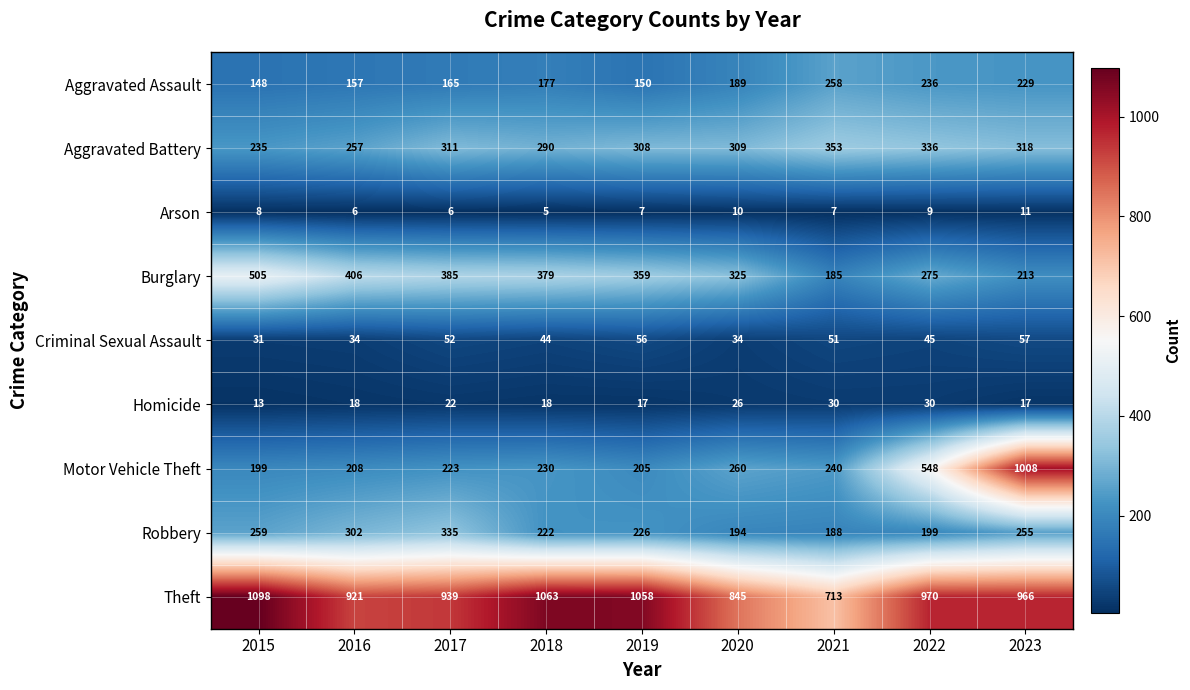

Read the Burglary value at 2018, to the nearest 5.

380